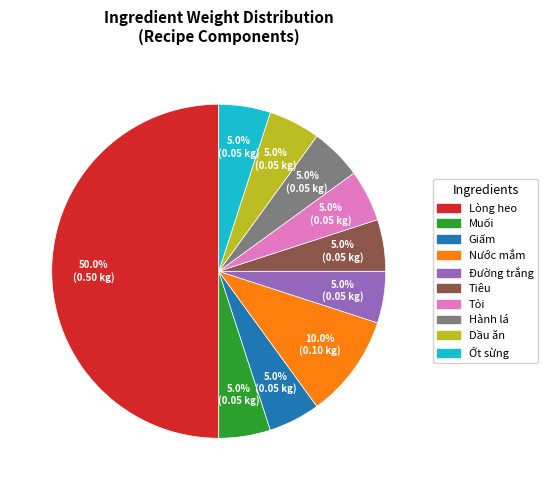

To the nearest percent, what is the difference between the largest and smallest slice percentages?

45%